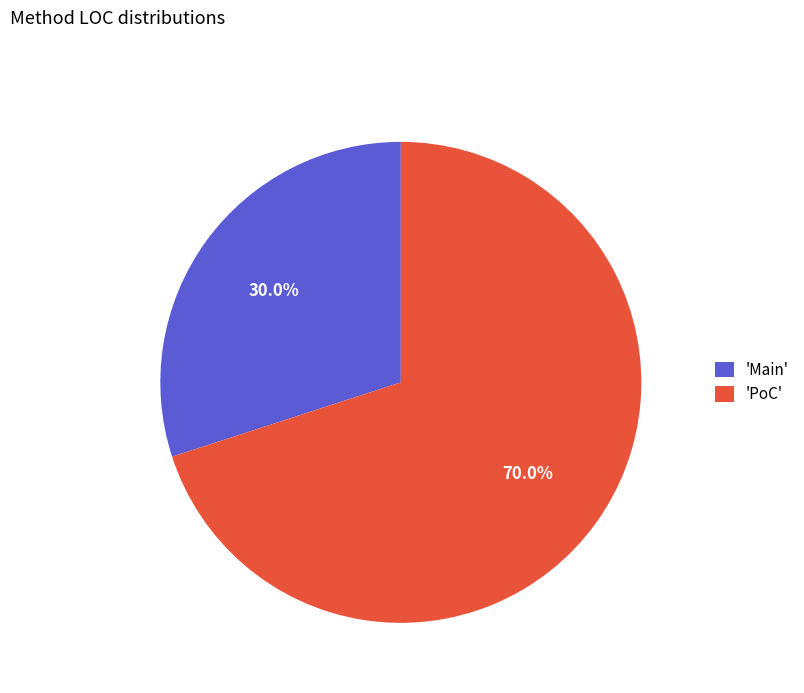

Is 'Main' the majority of the pie?

No